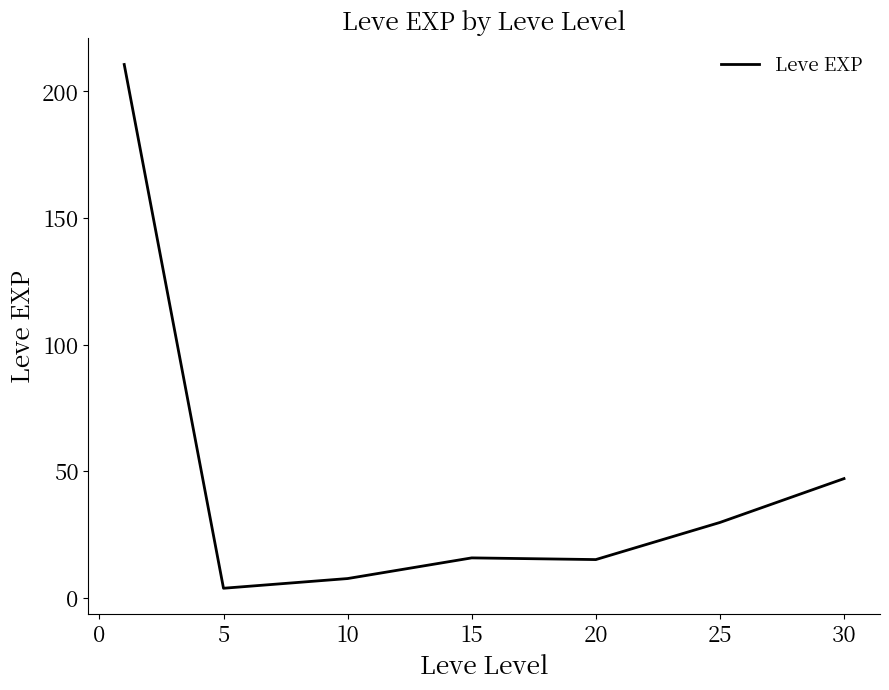

What is the smallest value displayed?

3.7